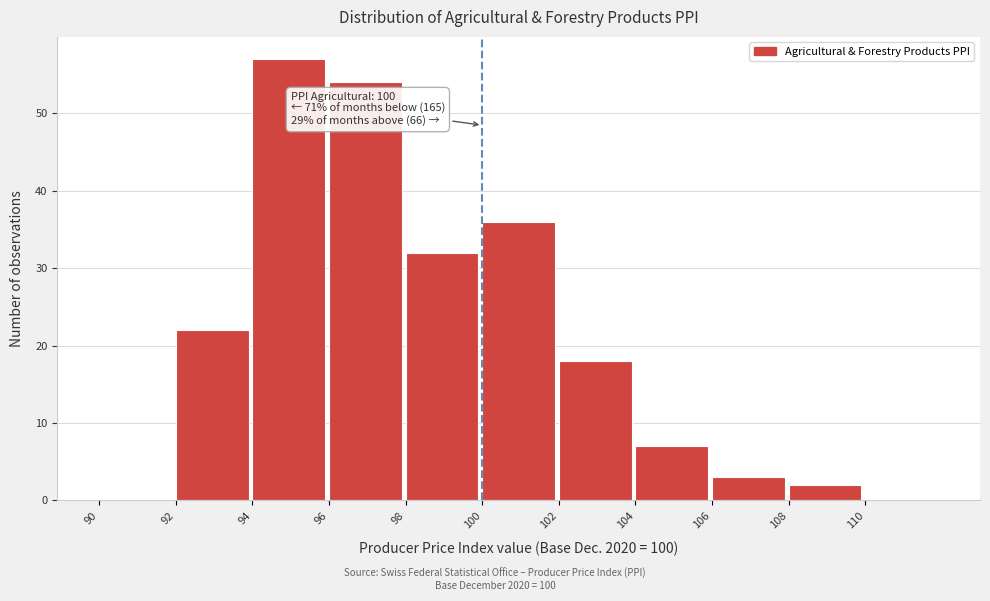

Over which range of the x-axis is the bar tallest?

94 to 96